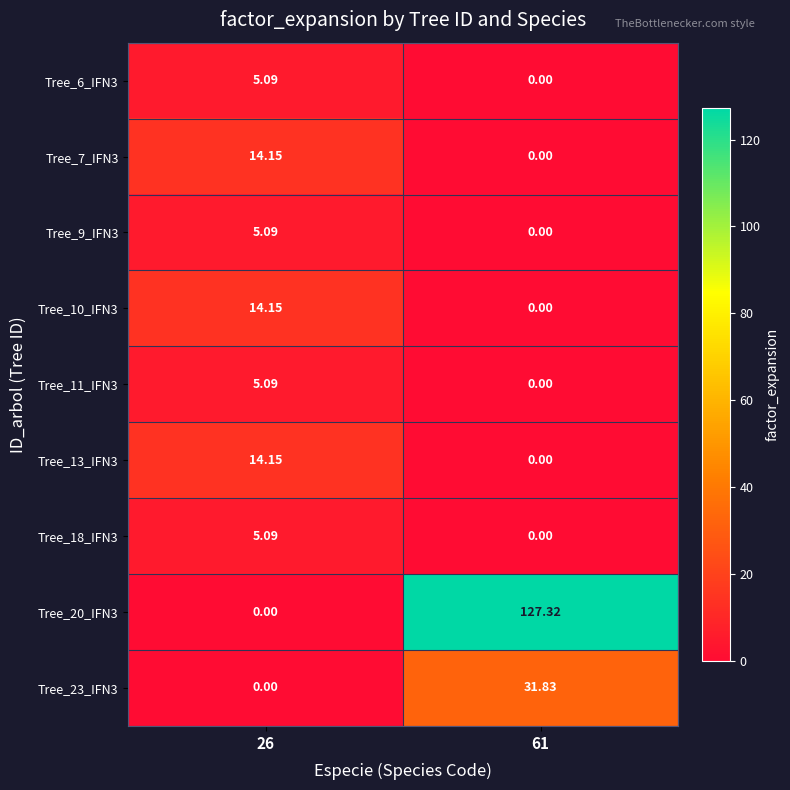

How many values in the Tree_18_IFN3 series are below 5?

1